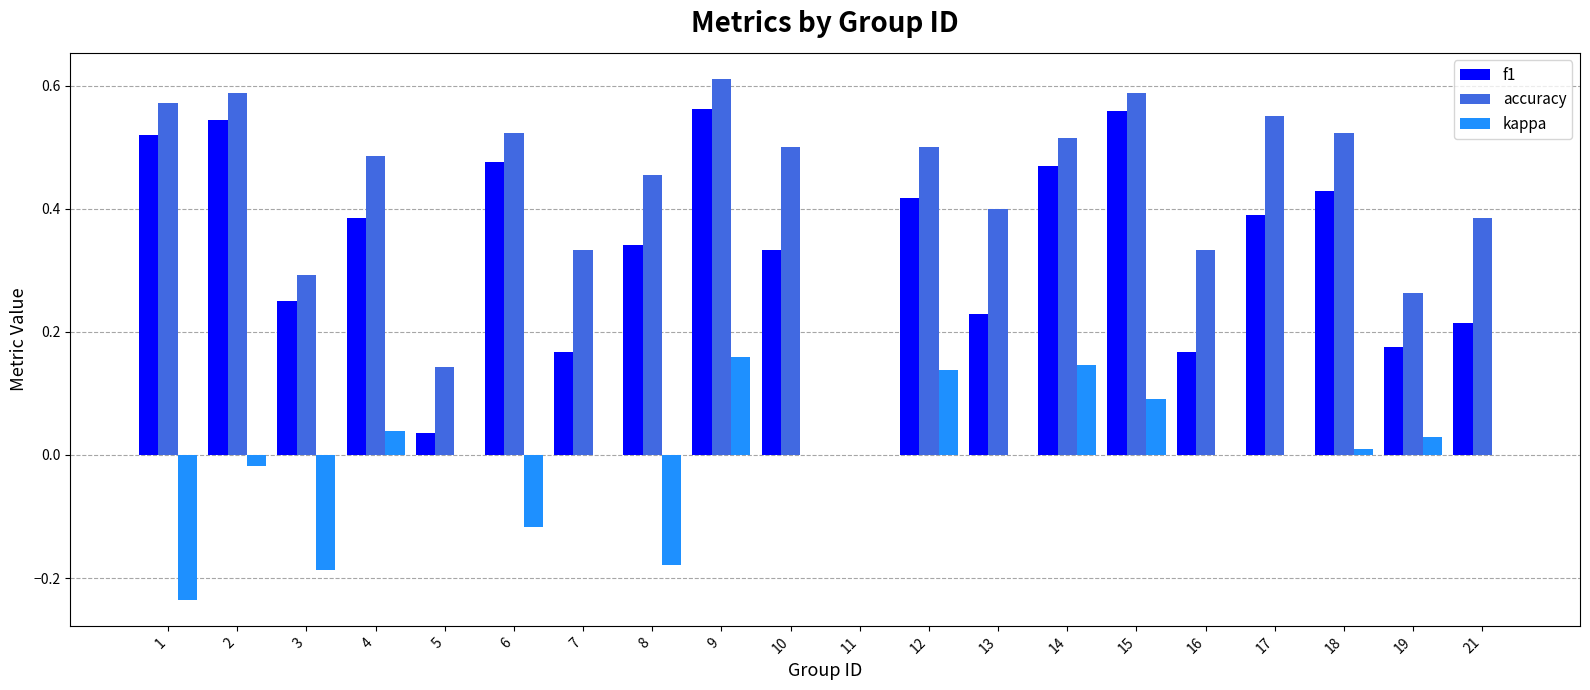

What is the sum of all accuracy values?

8.6